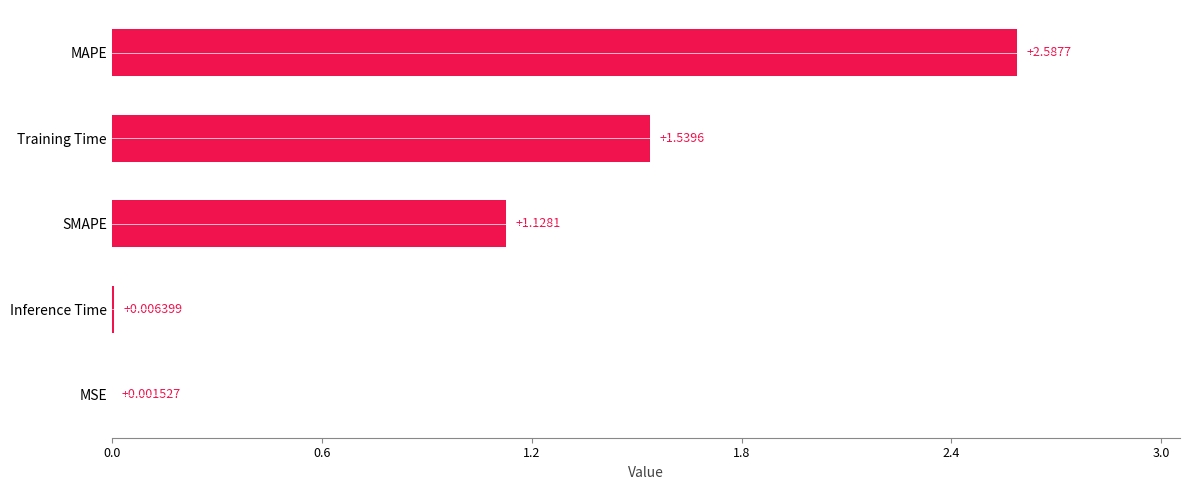

What is the sum of the values at MAPE and Training Time?

4.1